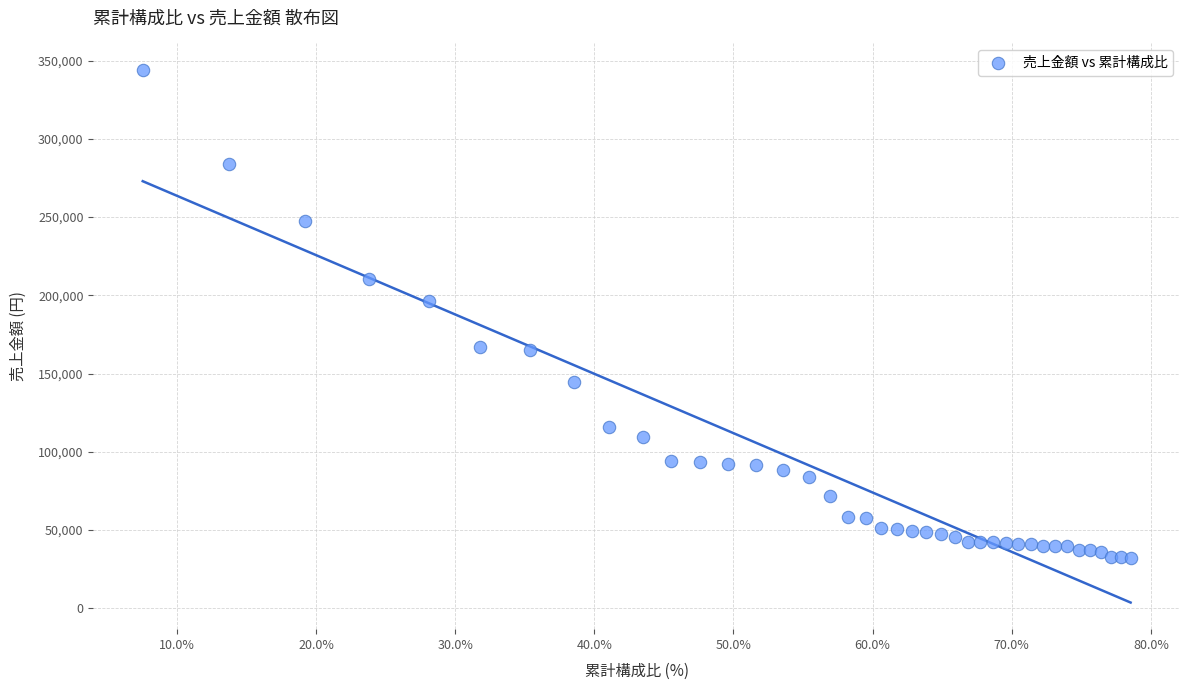

What Y value in the scatter plot is closest to 188000?

196080